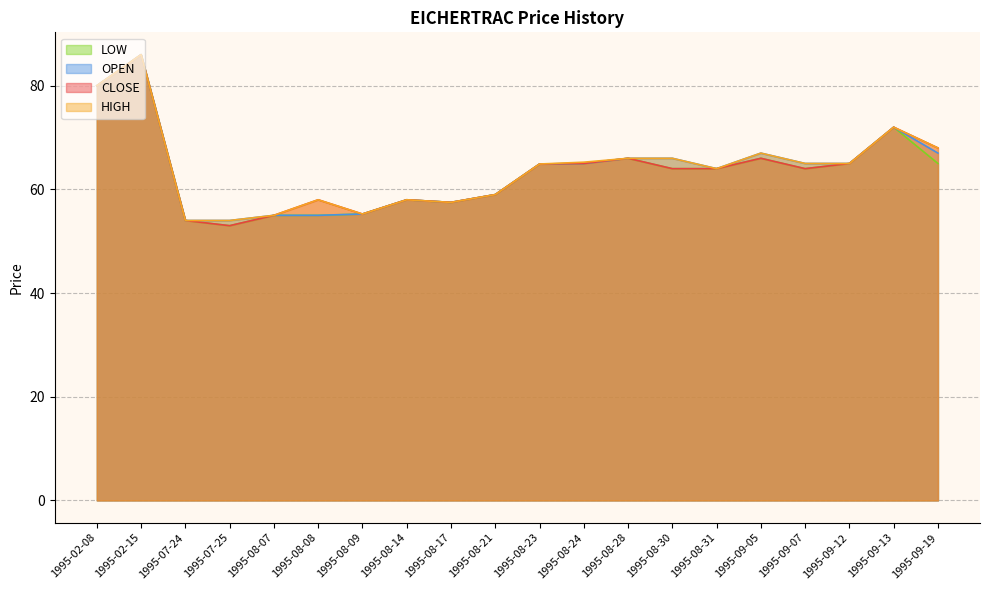

Where is the first local maximum for CLOSE?

1995-02-15